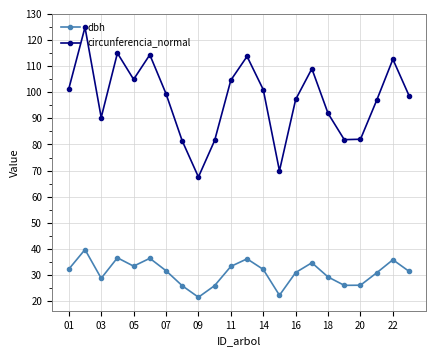

True or false: circunferencia_normal and dbh cross at least once.

False